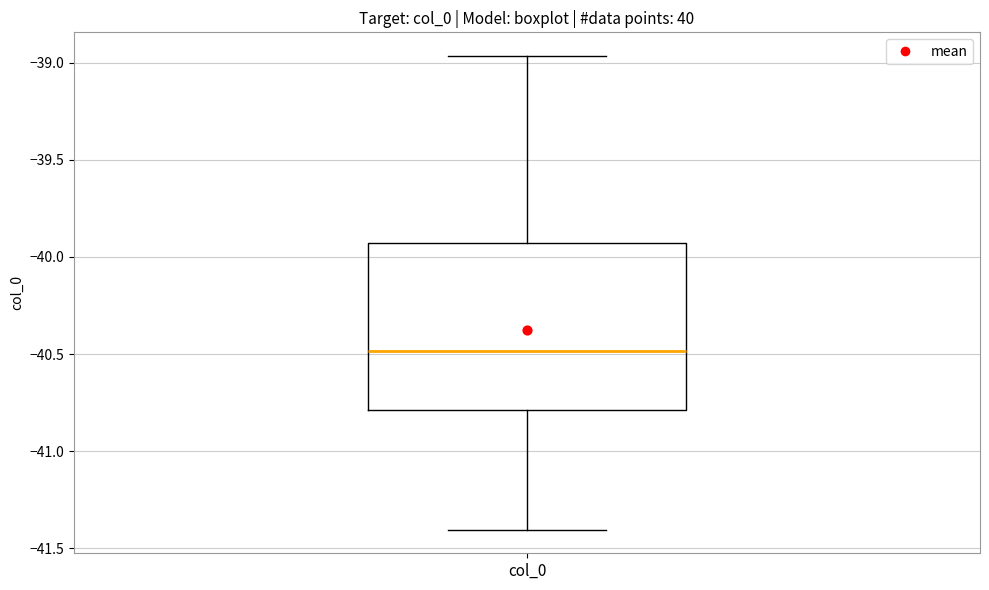

Read this box plot against the y-axis: the position of the median line, the range covered by the box, and the ends of both whiskers. The values are not printed on the chart, so give them approximately, as read against the axis.

median -40.50, box -40.80 to -39.95, whiskers -41.40 to -38.95